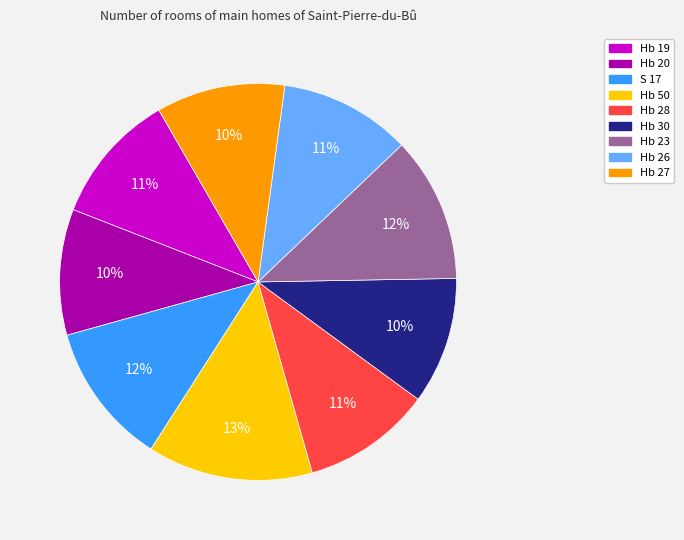

Is the sum of Hb 28 and Hb 20 greater than half?

No